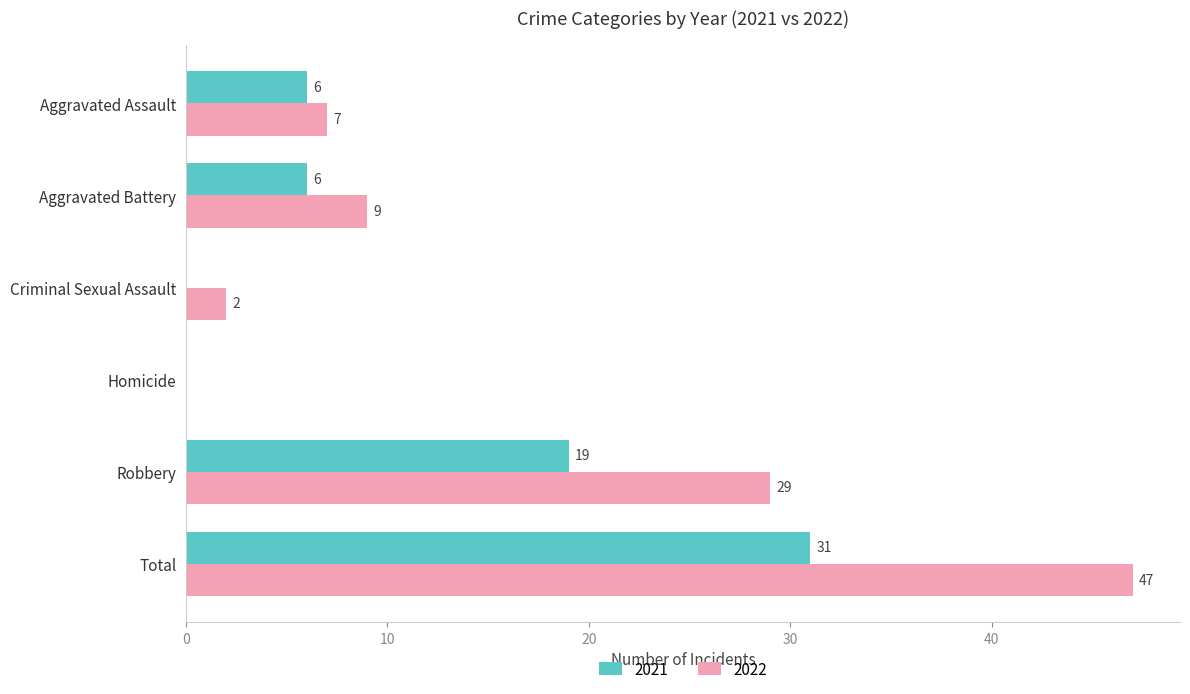

What is the total value across all series at Total?

78